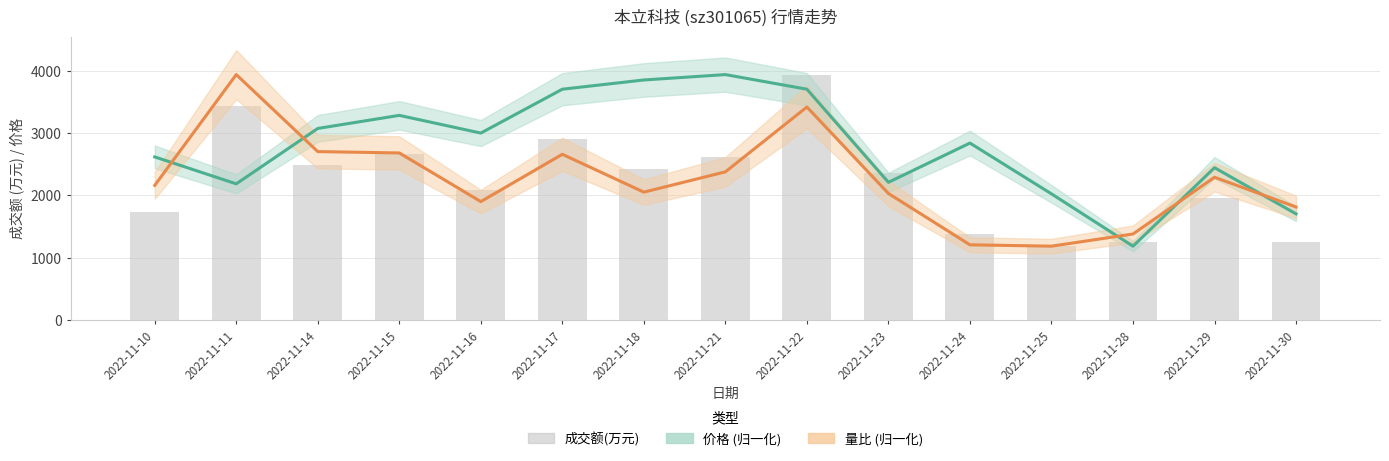

Which series has the largest total across all categories?

价格